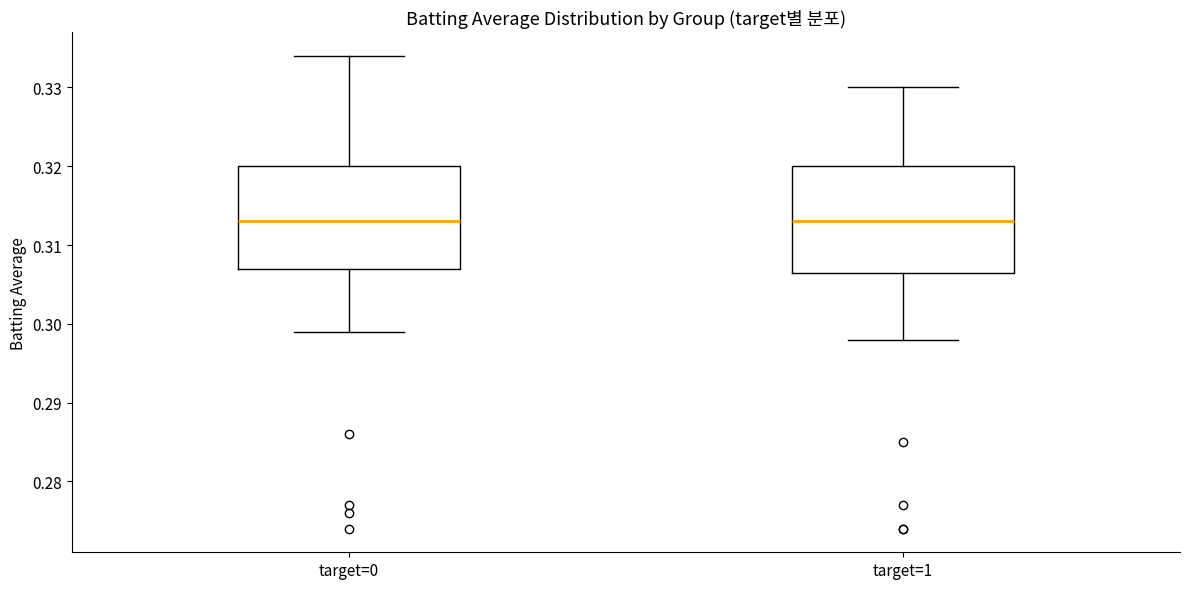

Where is the lower edge of the box for target=1 on the y-axis? The values are not printed on the chart, so give them approximately, as read against the axis.

0.307